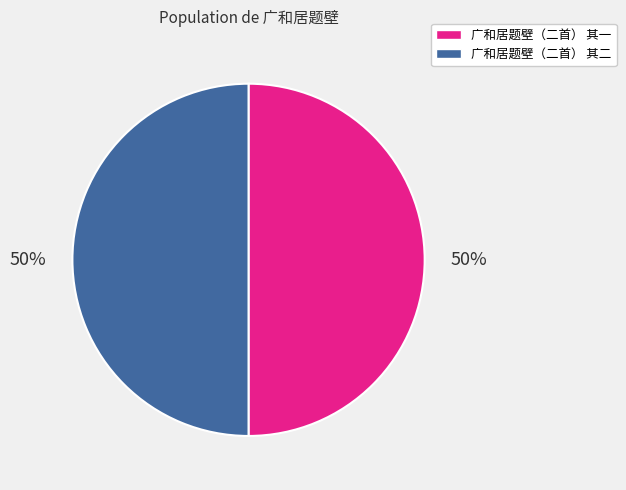

Approximately how many times larger is the value at 广和居题壁（二首） 其一 compared to 广和居题壁（二首） 其二?

1.0